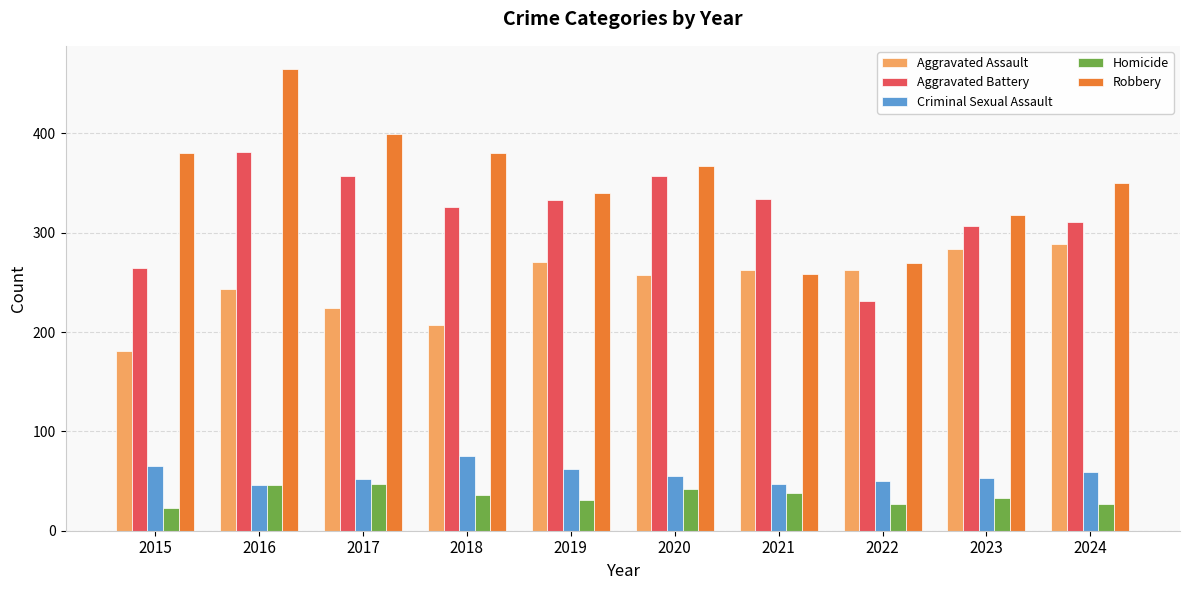

What is the sum of the Aggravated Battery values at 2016 and 2021?

715